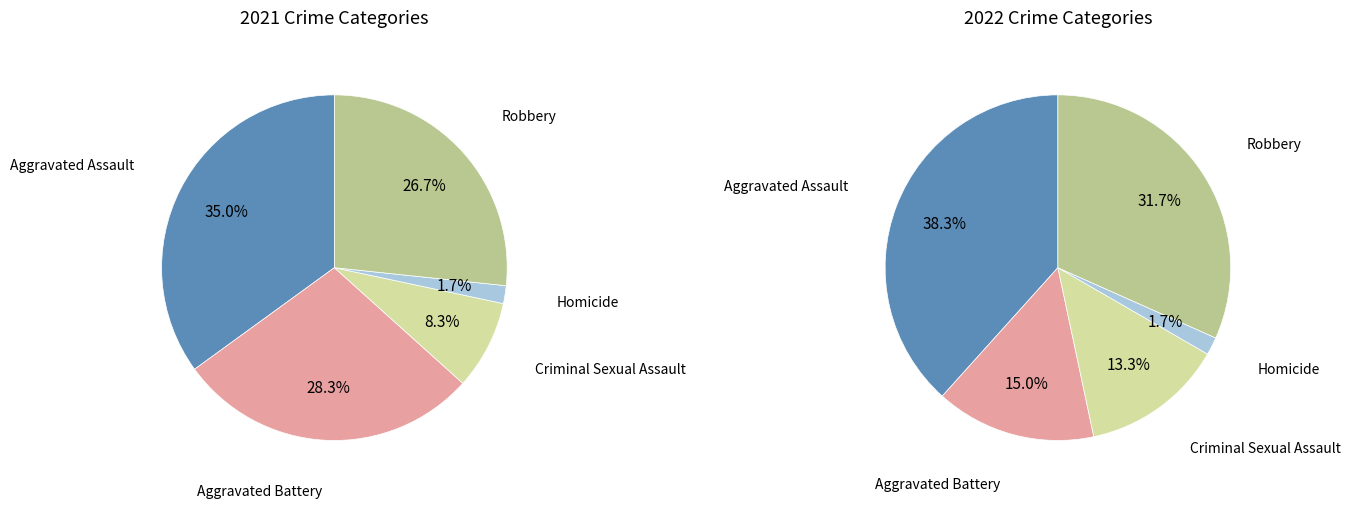

To the nearest percent, what is the difference between the 3 and 4 slice percentages?

25%